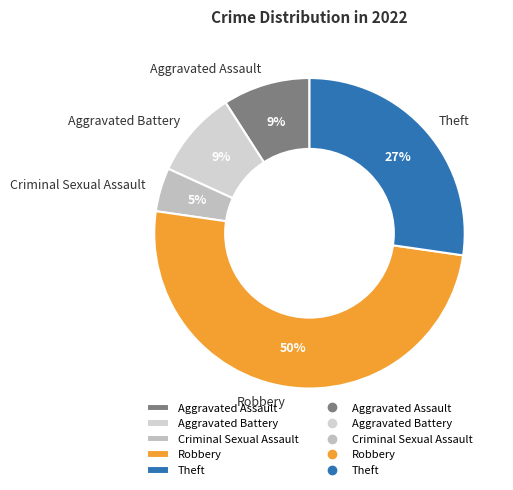

Does Aggravated Assault account for over 50% of the chart?

No